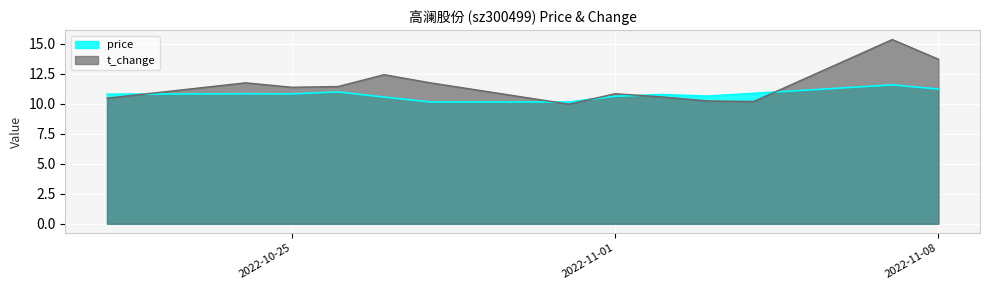

The value of price at 2022-11-02 is 5.5. True or false?

False